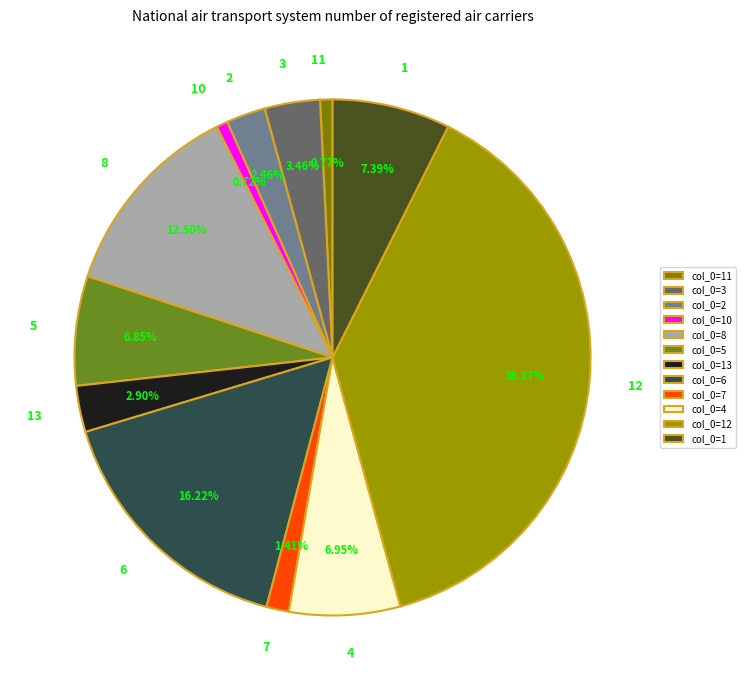

To the nearest percent, what portion does 12 represent?

38%